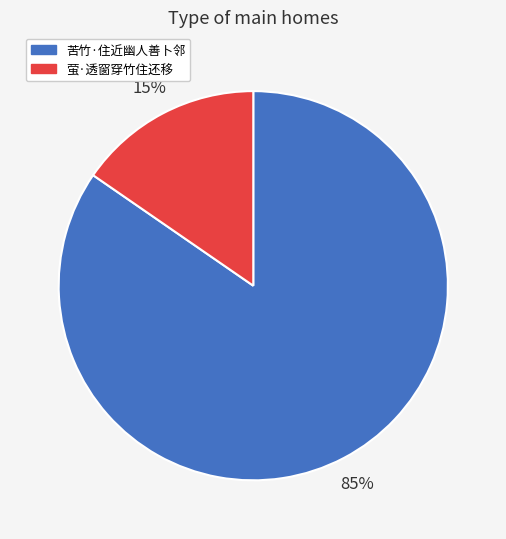

Is it true that 苦竹·住近幽人善卜邻 is 94% of the pie?

False